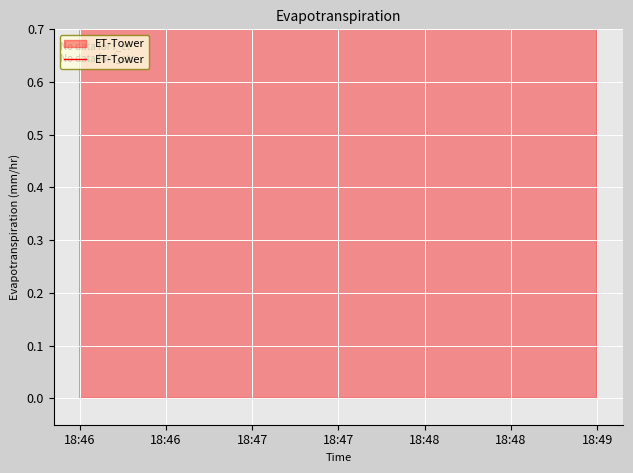

What is the greatest value displayed?

2